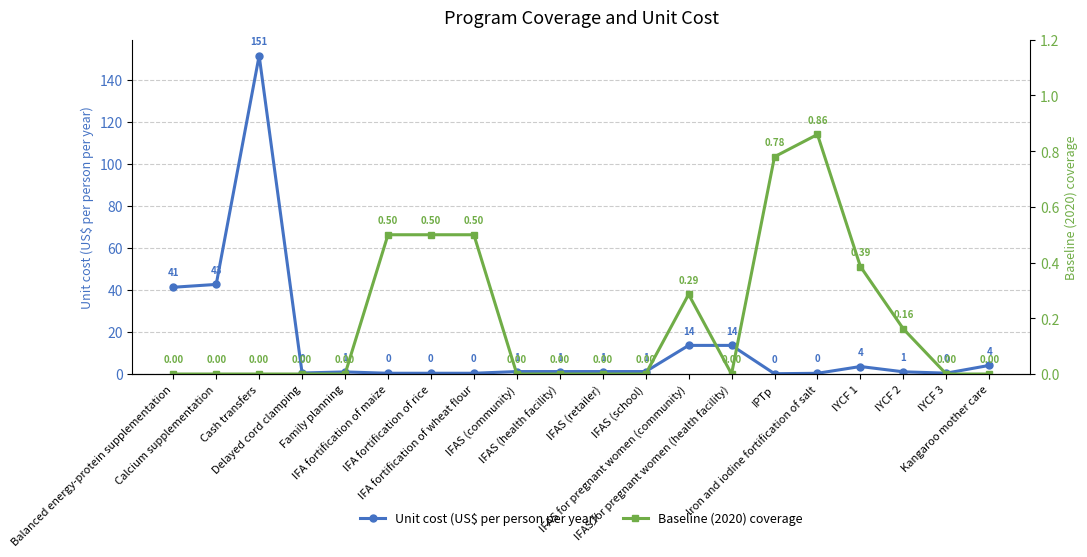

At which category is the sum across all series the highest?

Cash transfers